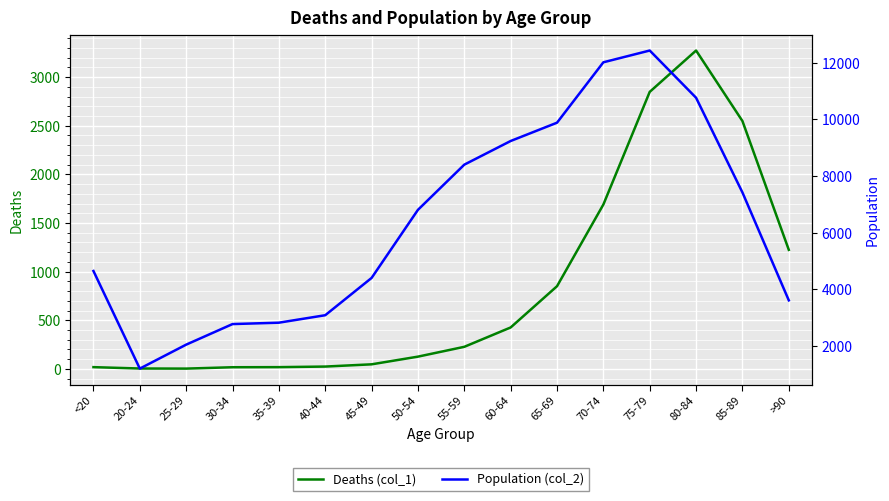

True or false: Population (col_2) has a value of 3604 at >90.

True